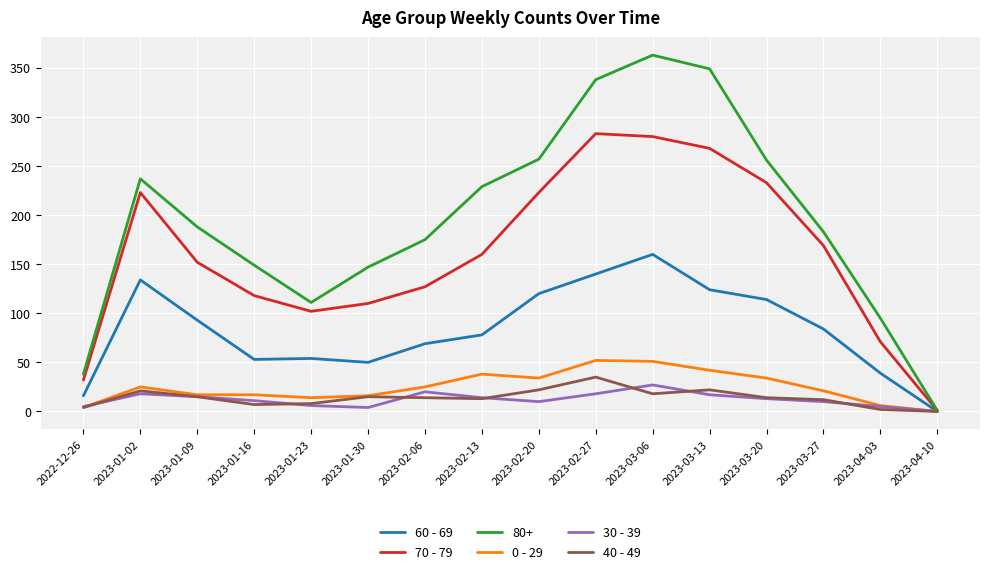

True or false: 70 - 79 has a value of 196 at 2023-01-16.

False